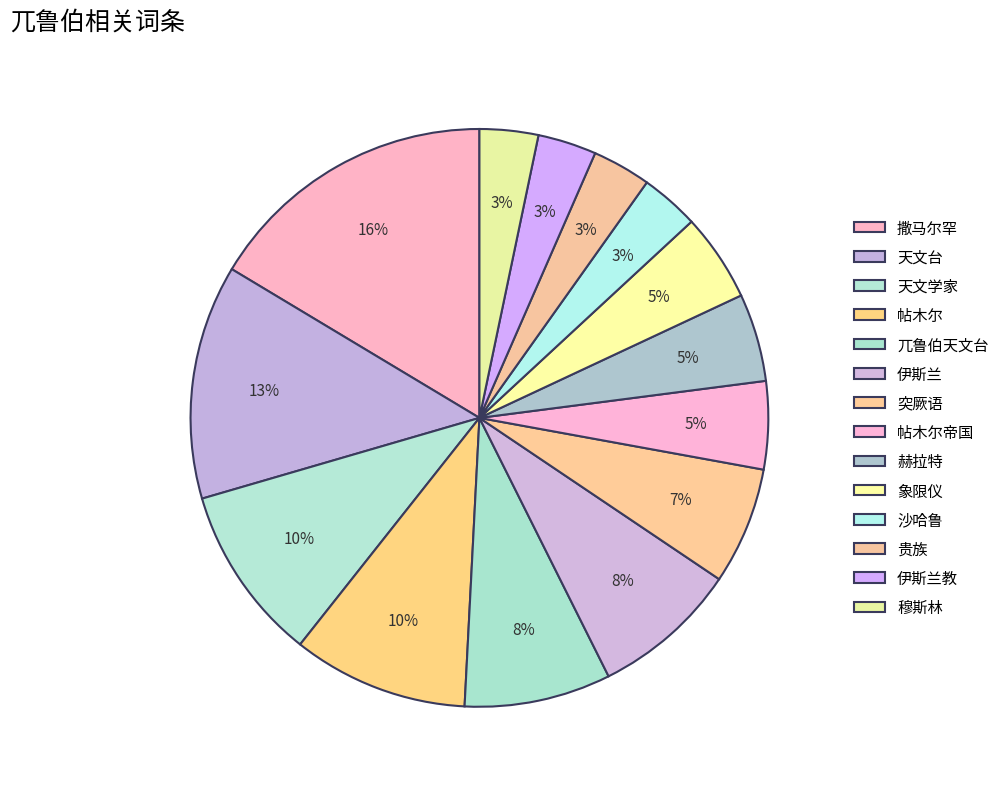

Do 沙哈鲁 and 穆斯林 together represent more than half of the pie?

No